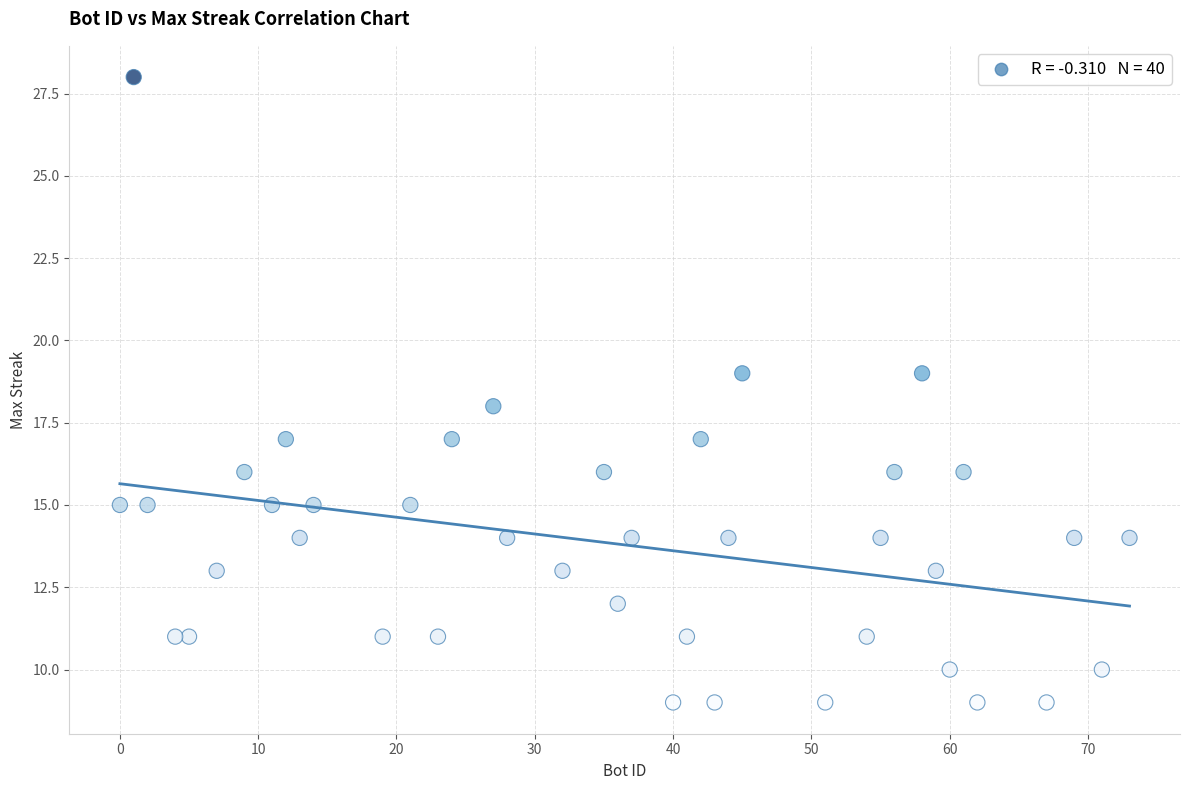

What is the range of X values (max minus min)?

73